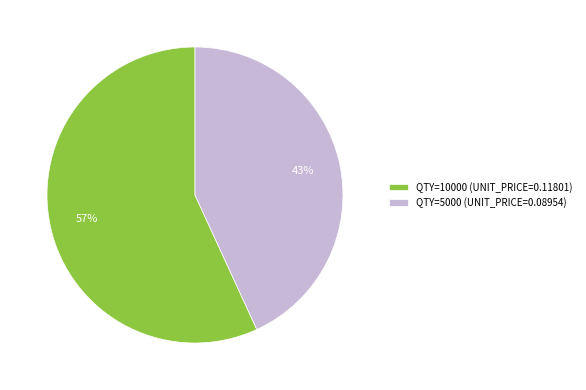

Rank the categories by value from lowest to highest.

QTY=5000, QTY=10000